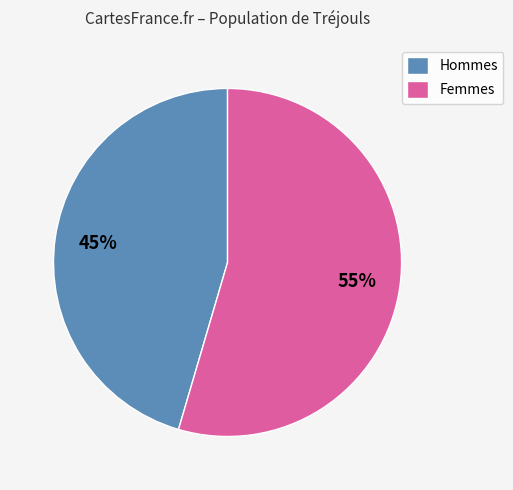

To the nearest percent, what is the combined percentage of Femmes and Hommes?

100%